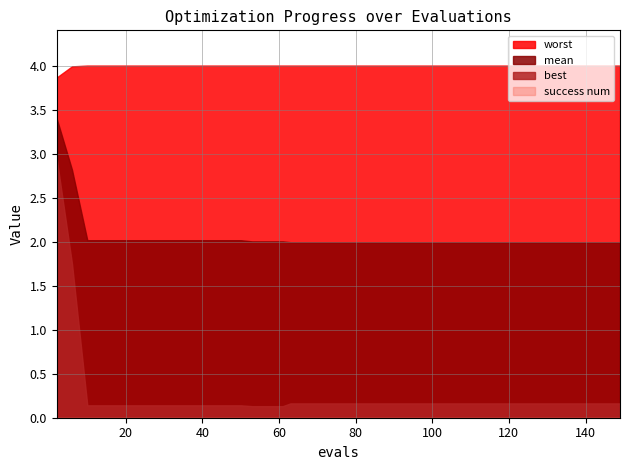

At which category is the sum across all series the highest?

39